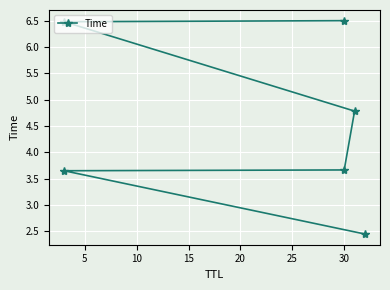

The value at 5 is 3.6. True or false?

True